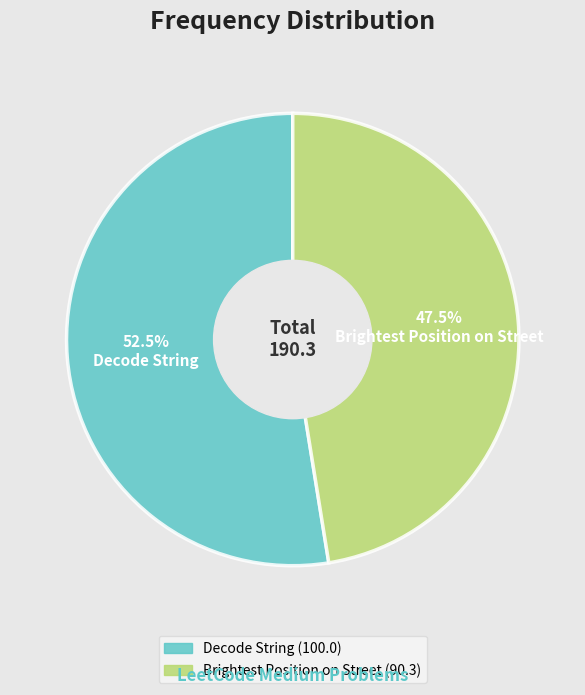

Rank the categories by value from highest to lowest.

Decode String, Brightest Position on Street